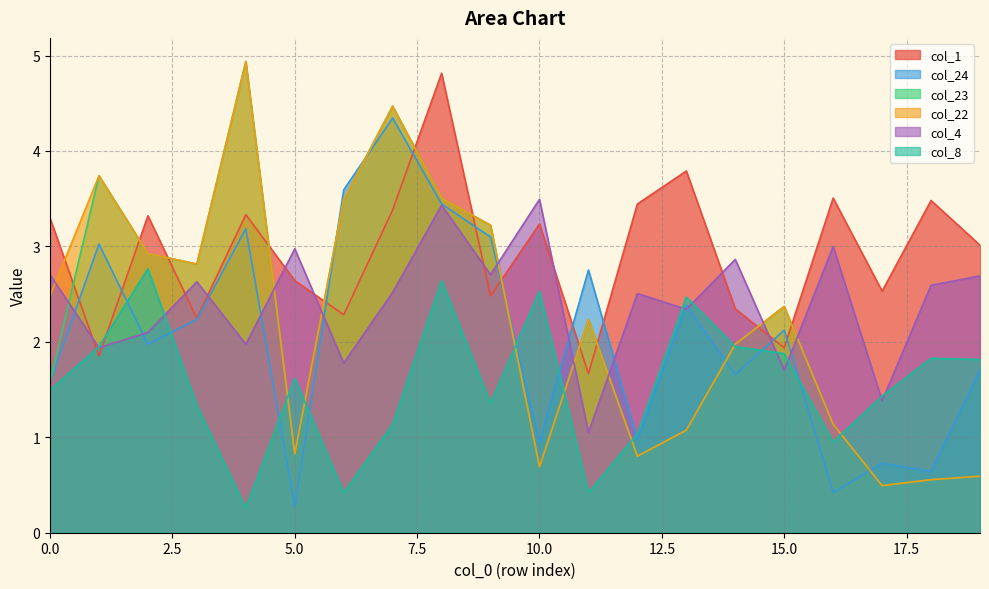

What is the difference between the highest and lowest values at 11?

2.3